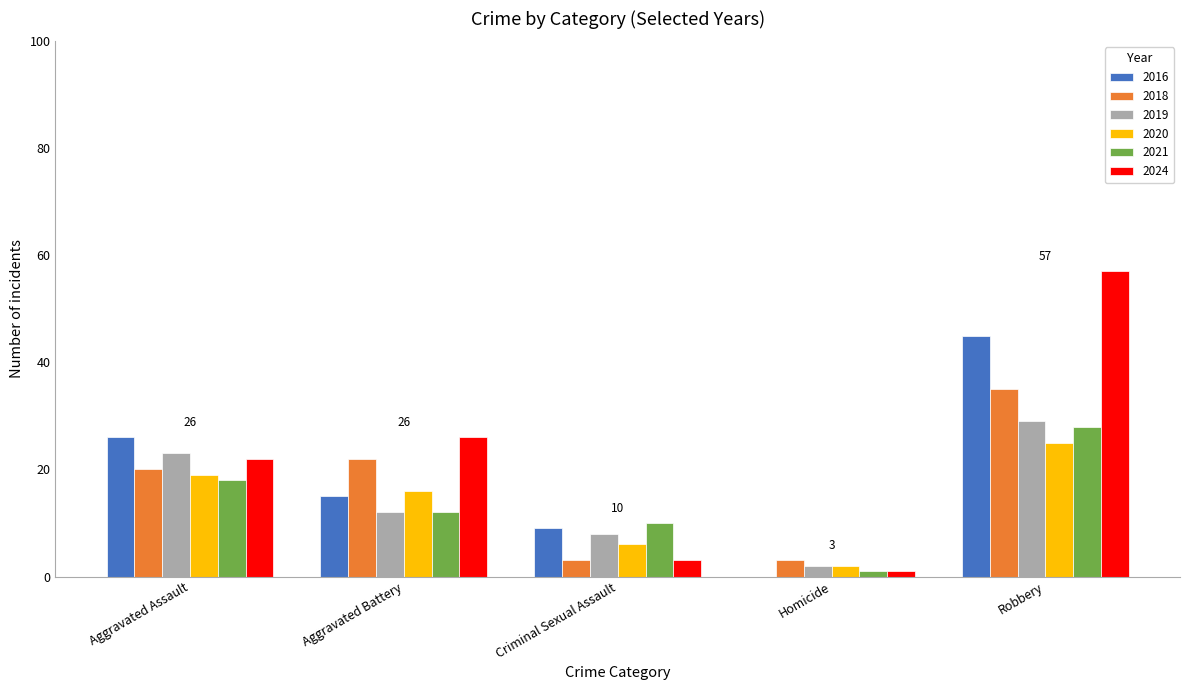

What is the maximum value for 2021?

28